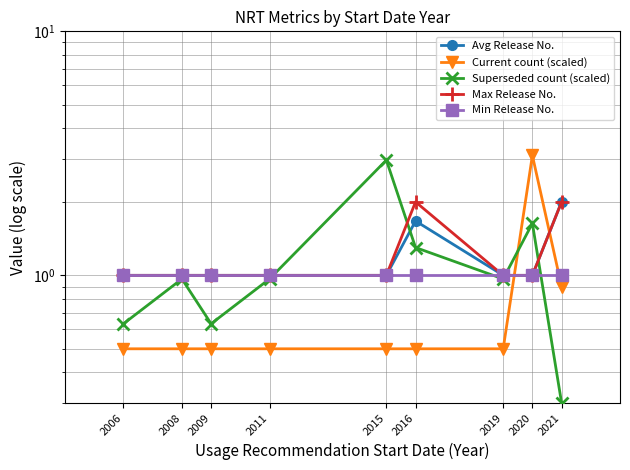

Is the value of Superseded count (scaled) at 2021 greater than the value of Max Release No. at 2008?

No